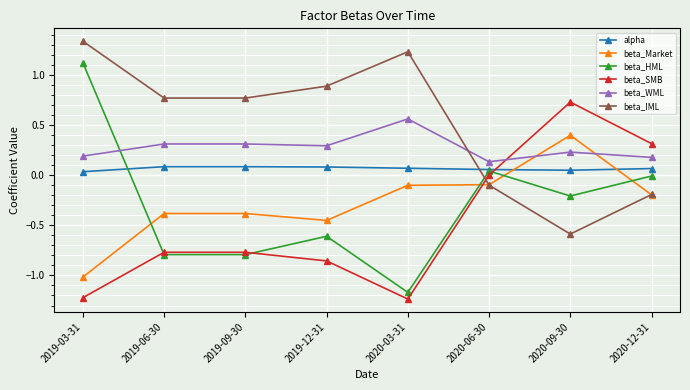

Which series has the widest spread of values?

beta_HML